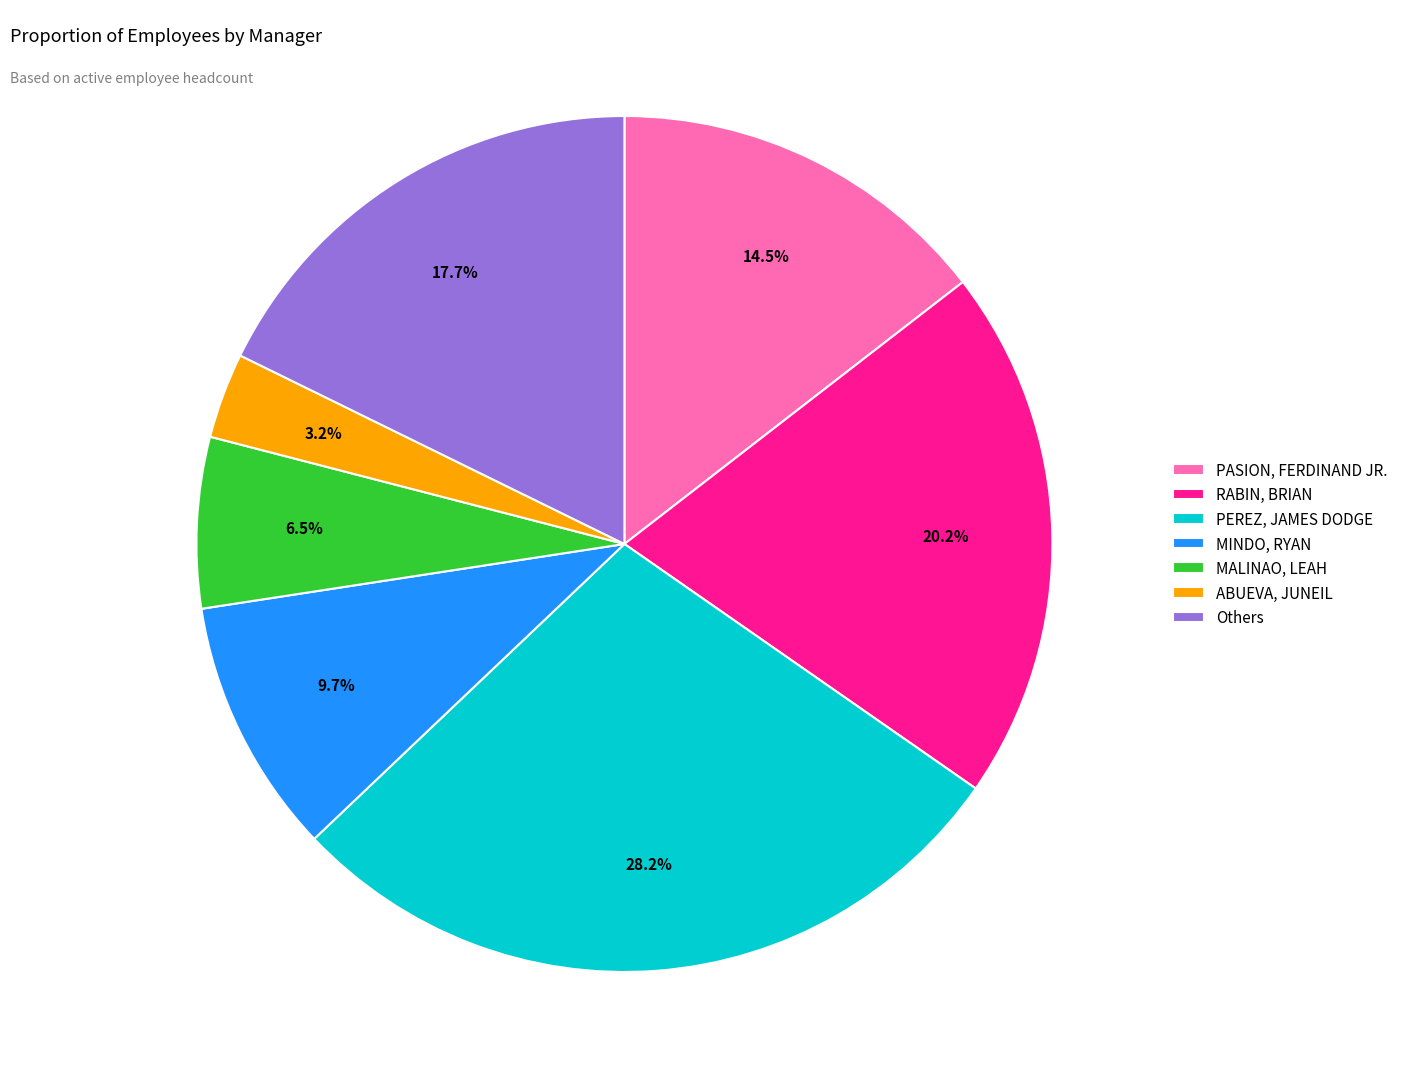

To the nearest percent, what percentage of the pie is ABUEVA, JUNEIL?

3%